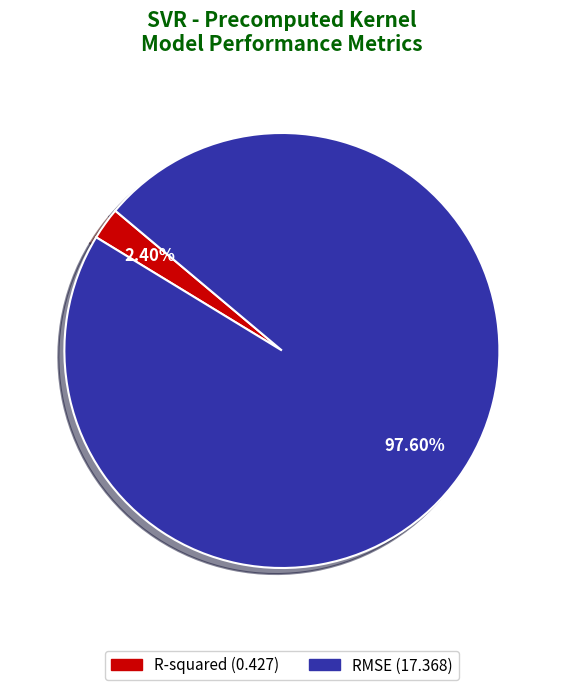

Which slice is the largest?

RMSE